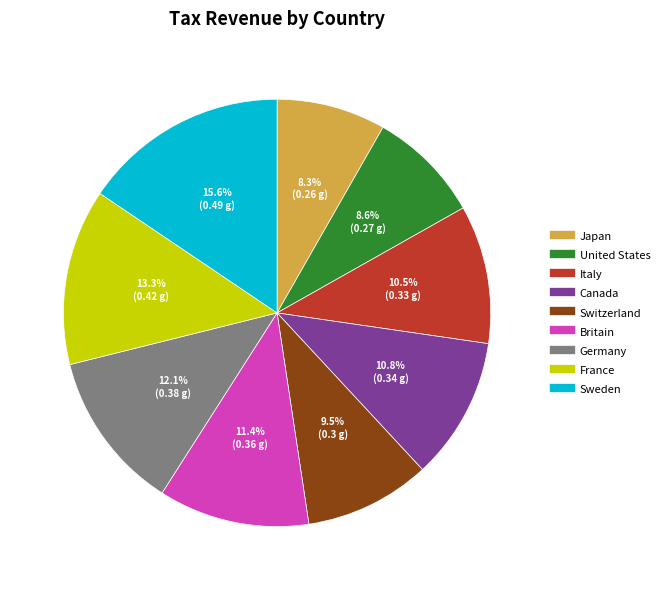

Does France account for over 50% of the chart?

No